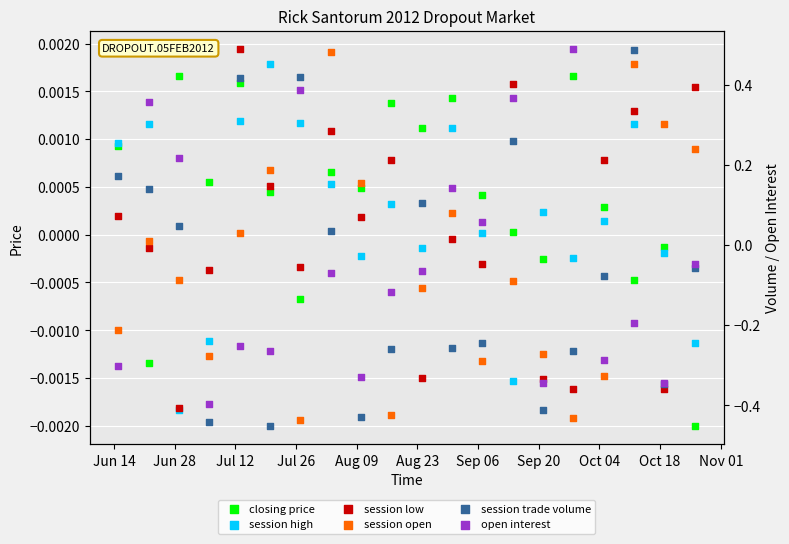

Which series has the widest spread of Y values?

session trade volume